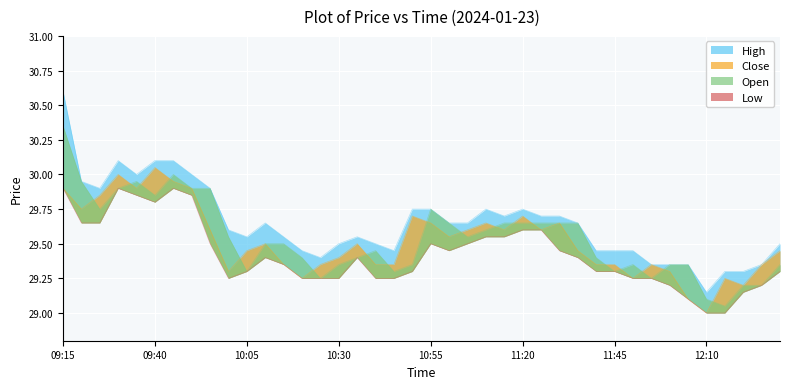

What is the difference between the highest and lowest values at 11:40?

0.1